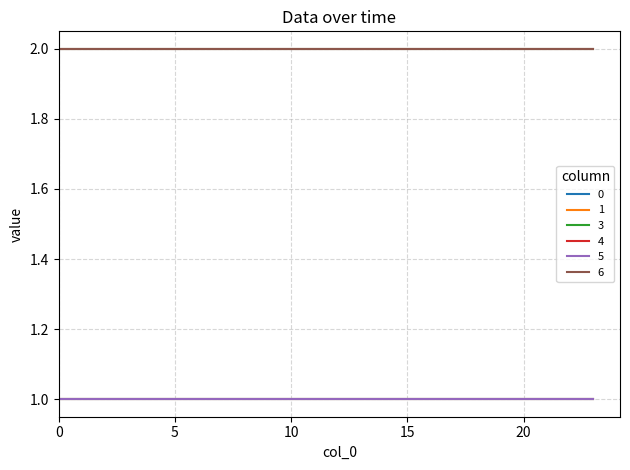

Is this an area chart (filled region under the line)?

No